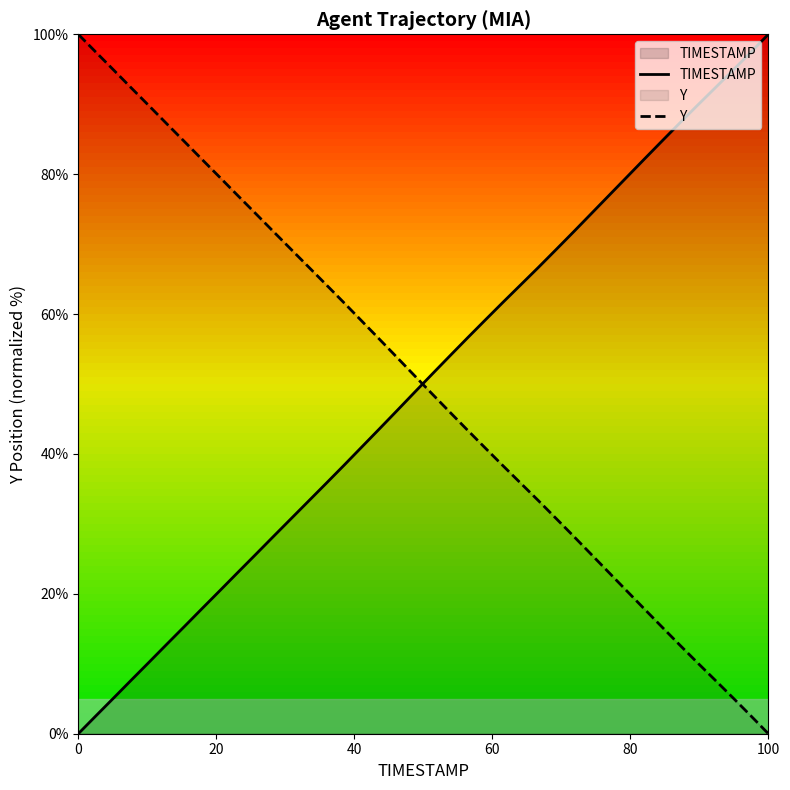

Reading right to left, extract all data points from this chart.

TIMESTAMP: 100.0	97.4	94.9	92.4	89.9	87.3	84.8	82.2	79.6	77.0	74.4	71.8	69.2	66.7	64.2	61.7	59.2	56.6	54.0	51.4	48.8	46.2	43.5	40.9	38.3	35.8	33.2	30.7	28.1	25.6	23.0	20.5	17.9	15.3	12.8	10.2	7.7	5.1	2.6	0.0
Y: 0.0	2.6	5.1	7.6	10.1	12.7	15.2	17.8	20.4	23.0	25.6	28.2	30.8	33.3	35.8	38.3	40.8	43.4	46.0	48.6	51.2	53.8	56.5	59.1	61.7	64.2	66.8	69.3	71.9	74.4	77.0	79.5	82.1	84.7	87.2	89.8	92.3	94.9	97.4	100.0